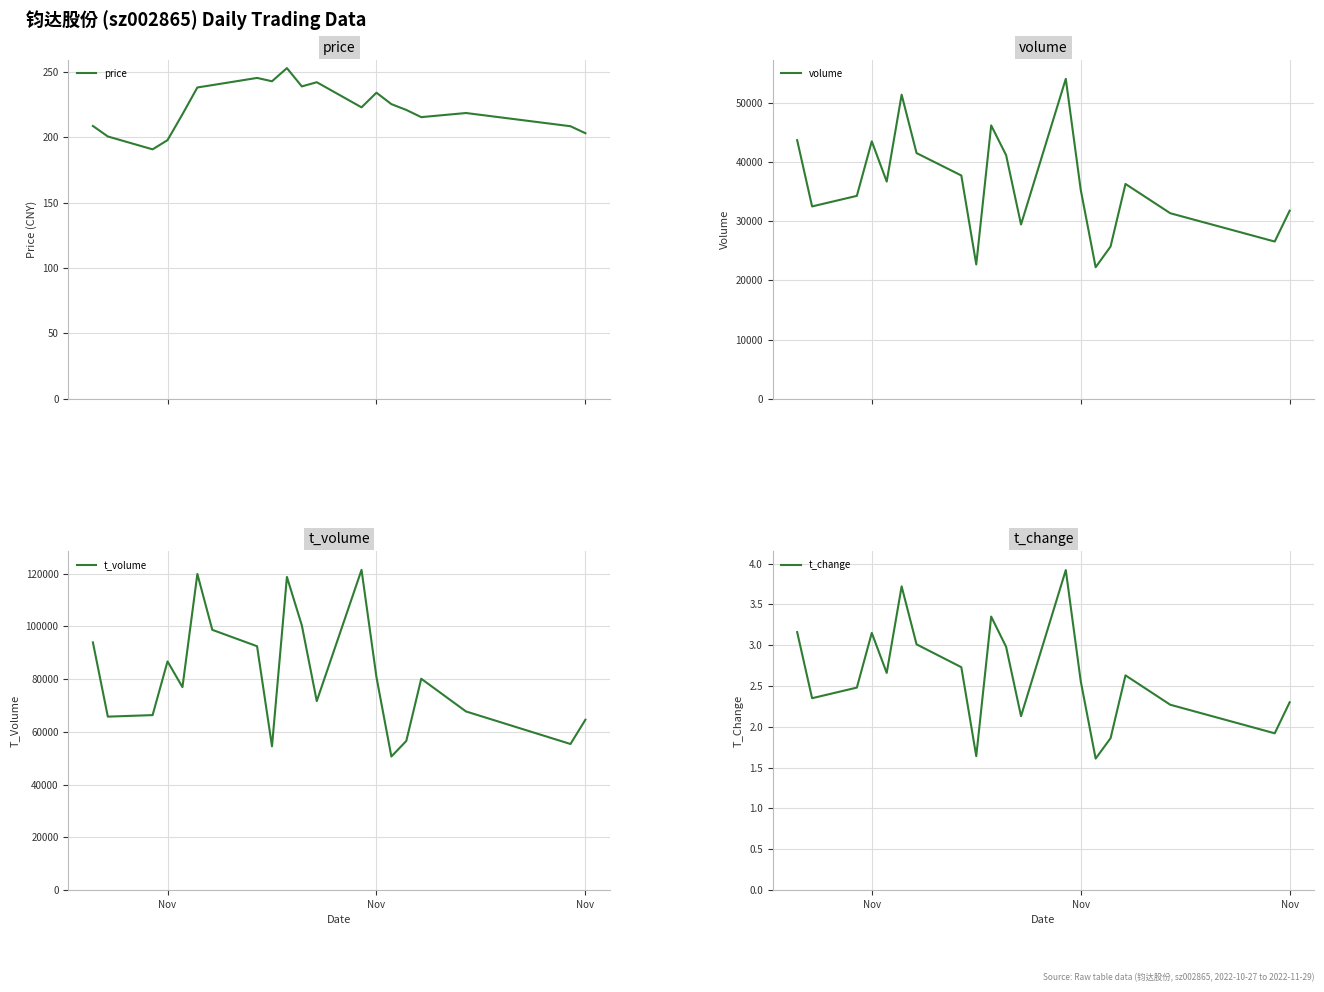

True or false: price and t_volume cross at least once.

False